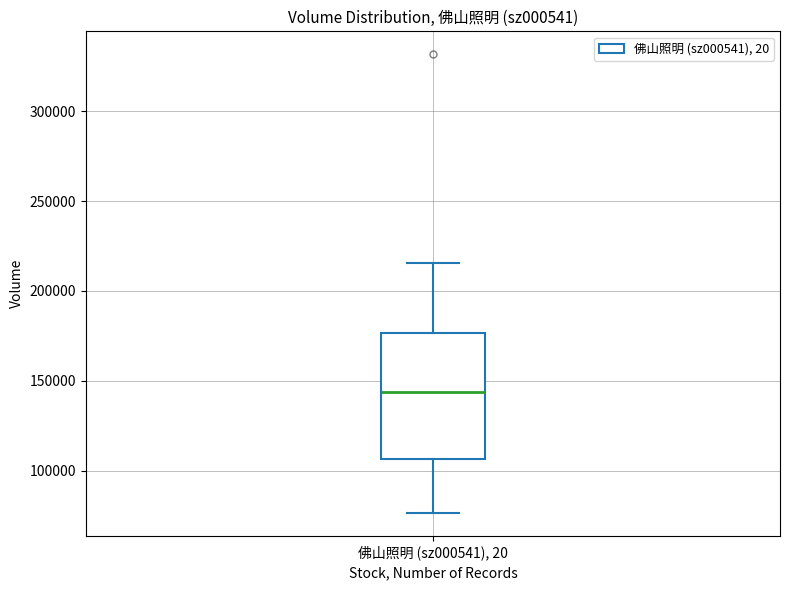

Read this box plot against the y-axis: the position of the median line, the range covered by the box, and the ends of both whiskers. The values are not printed on the chart, so give them approximately, as read against the axis.

median 145000, box 105000 to 175000, whiskers 75000 to 215000